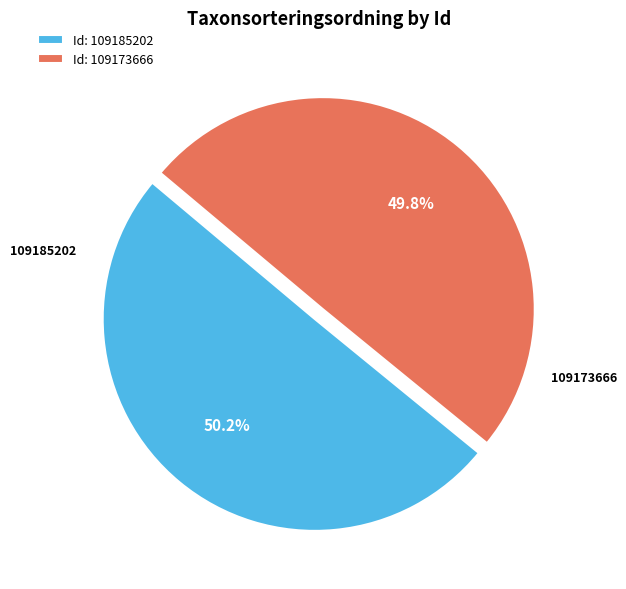

To the nearest percent, what is the average slice percentage?

50%